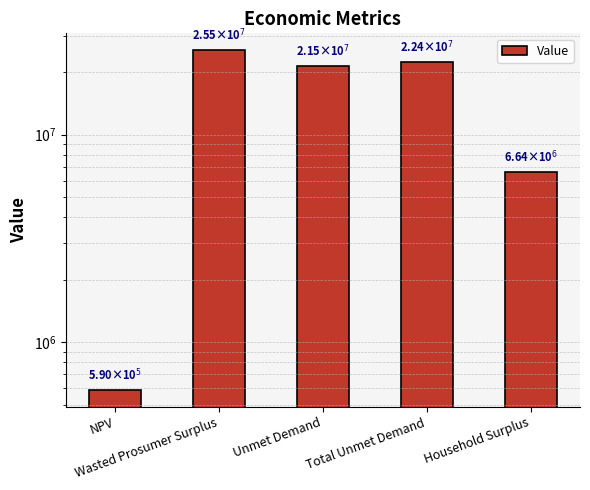

List the labels in order of value, smallest first.

NPV, Household Surplus, Unmet Demand, Total Unmet Demand, Wasted Prosumer Surplus